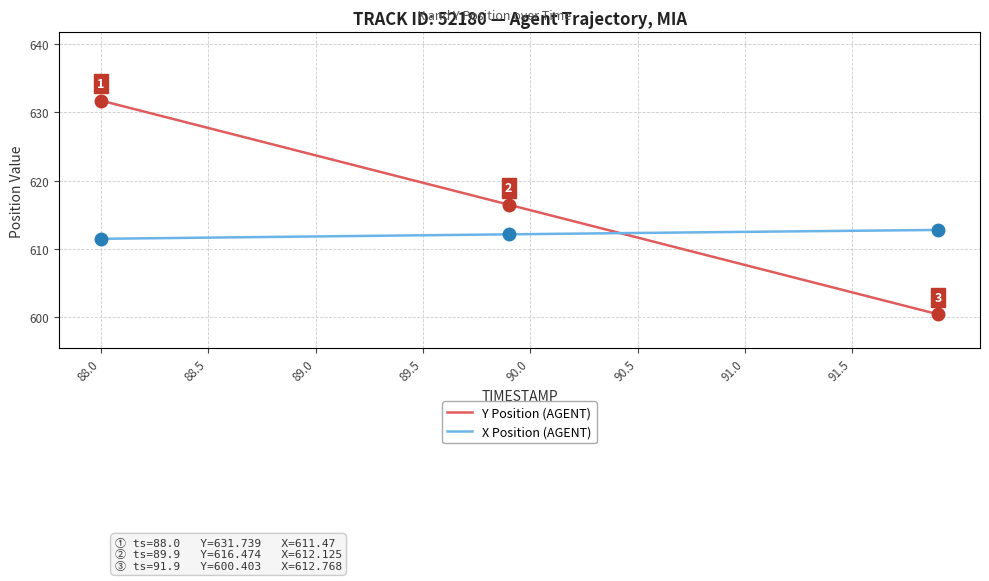

Which series ends up on top after the final intersection of Y Position (AGENT) and X Position (AGENT)?

X Position (AGENT)